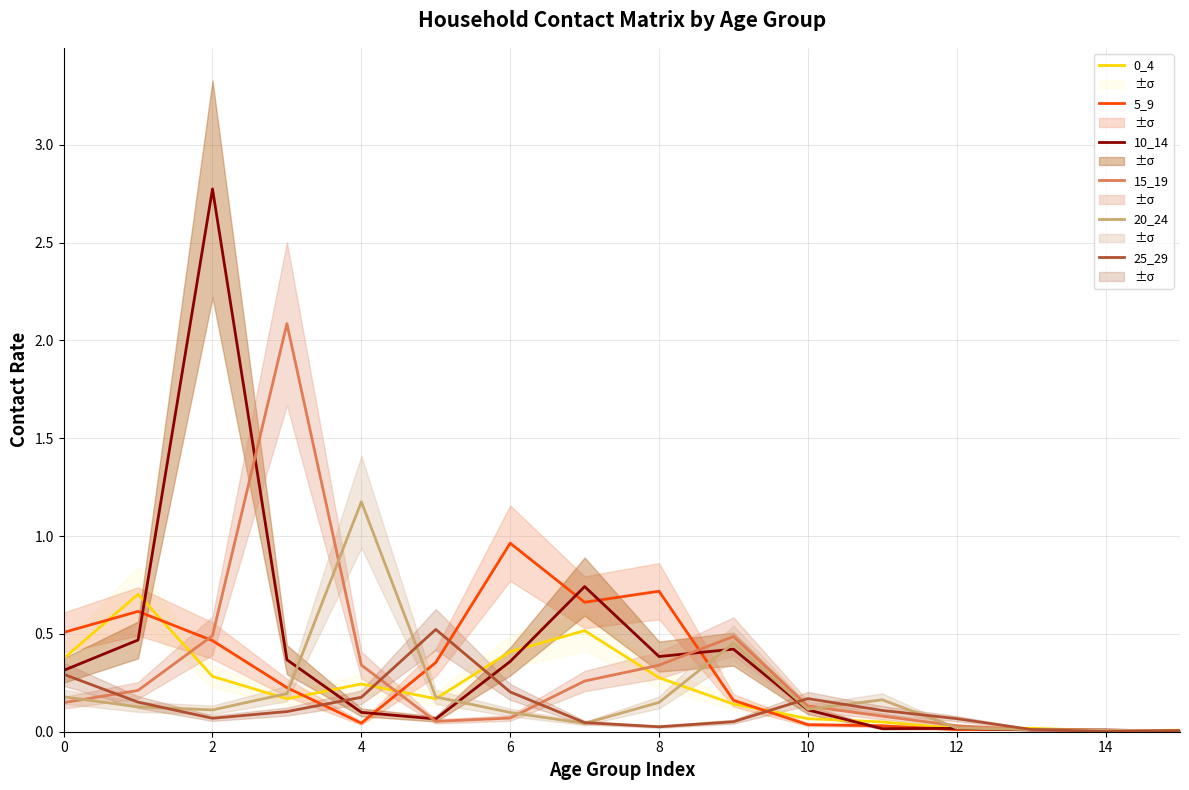

The 20_24 series shows 0.1 at 2. True or false?

True